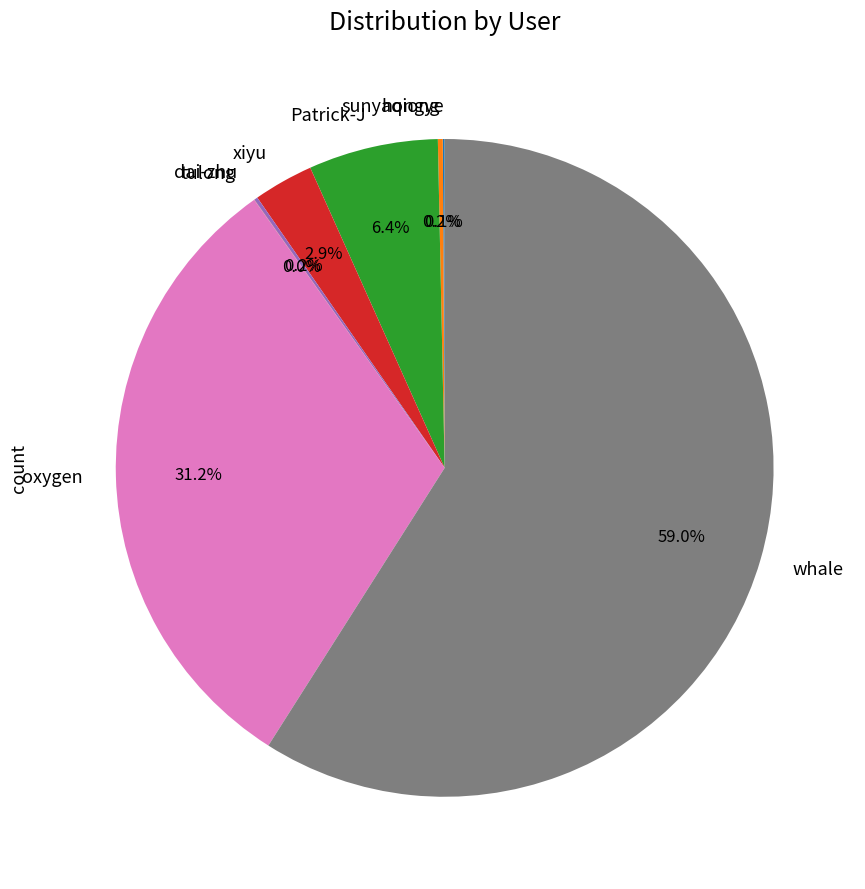

Which slice is the largest?

whale